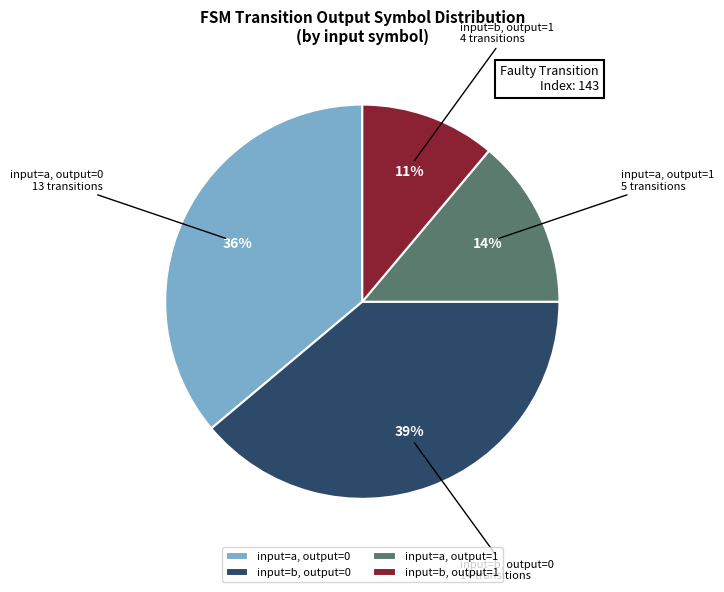

Approximately how many times larger is the value at input=a, output=1 compared to input=b, output=0?

0.4